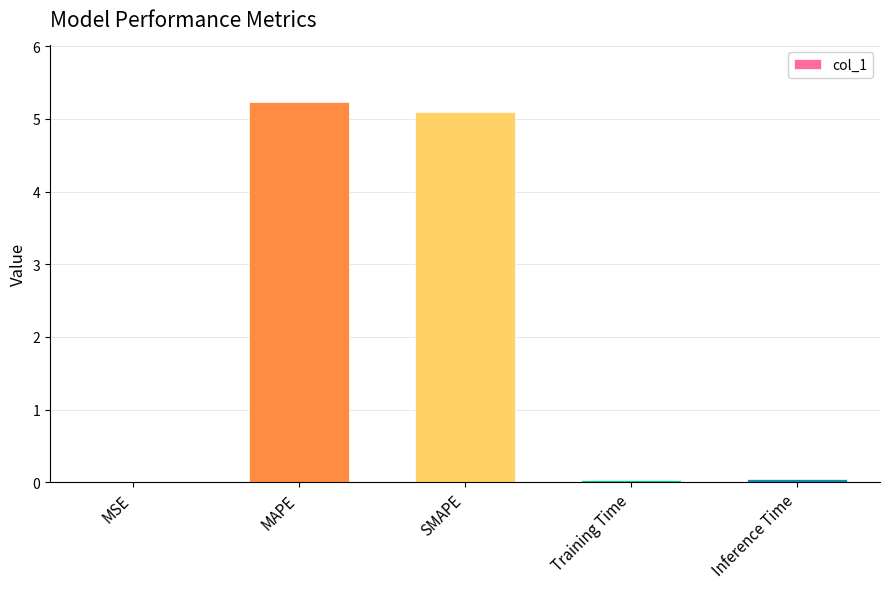

Which has a higher value, Inference Time or MAPE?

MAPE